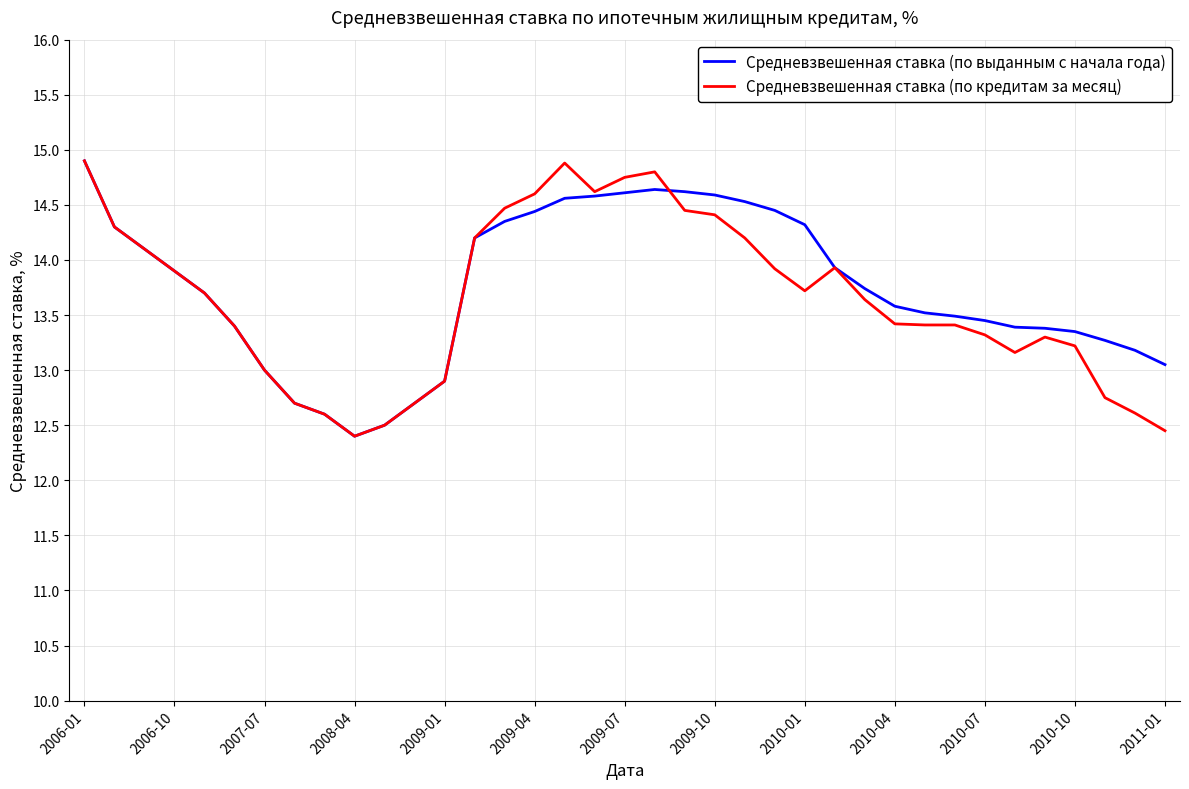

What is the lowest value of the Средневзвешенная ставка (по выданным с начала года) series?

12.4